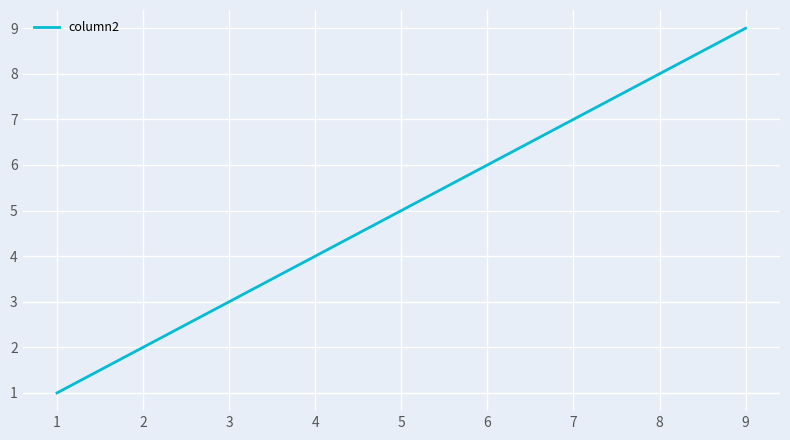

Is it true that the value at 9 is 14?

False